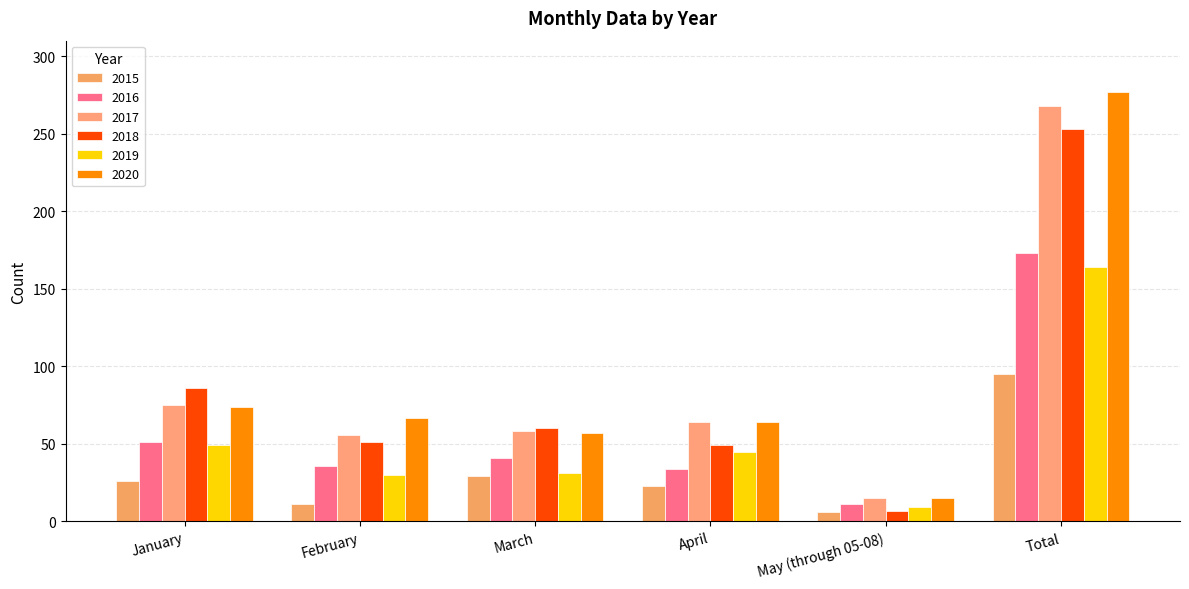

Which series has the largest range (max minus min)?

2020